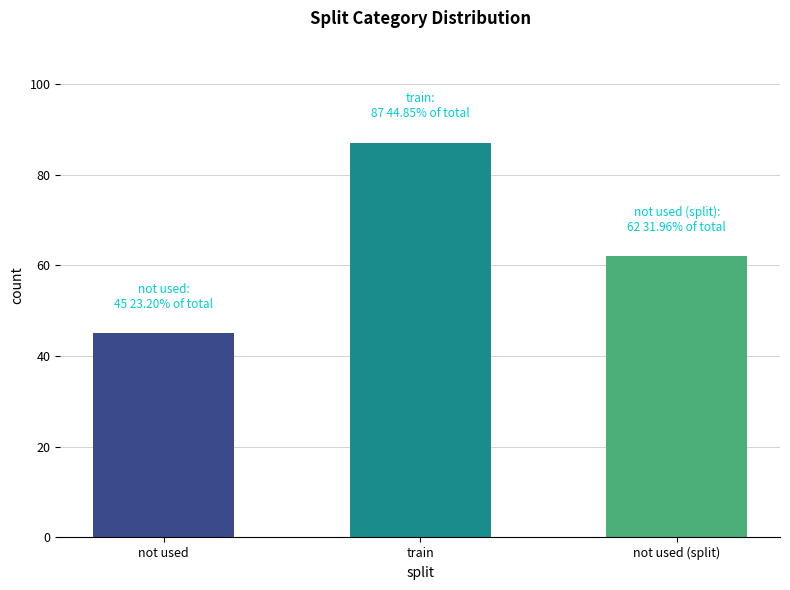

The value at not used is 45. True or false?

True